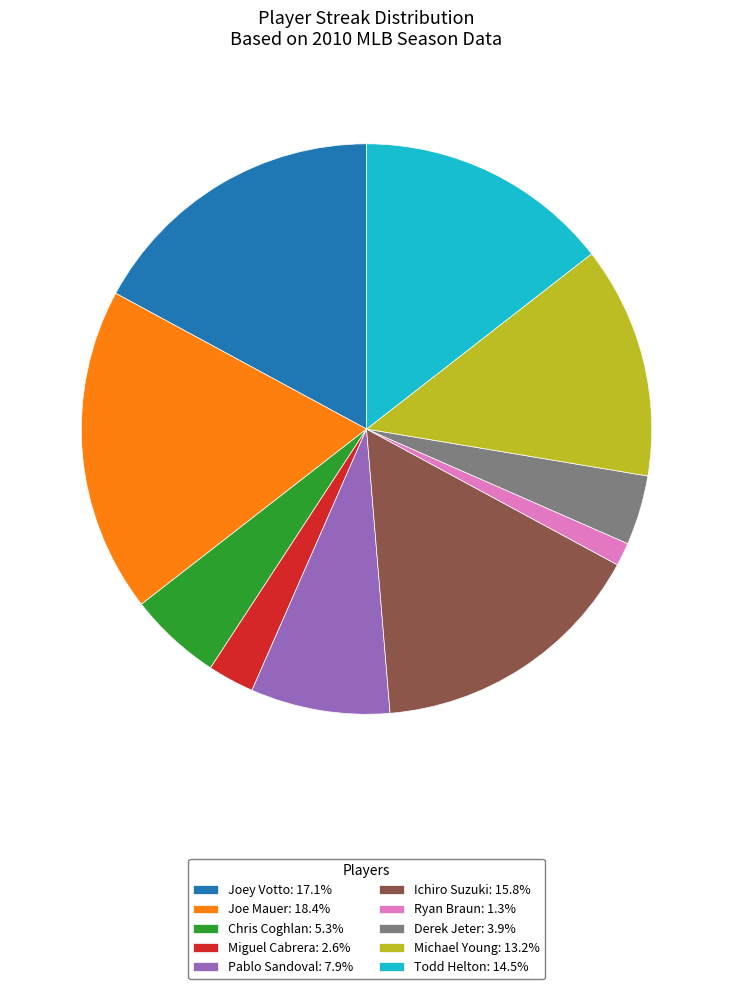

How many slices are in this pie chart?

10